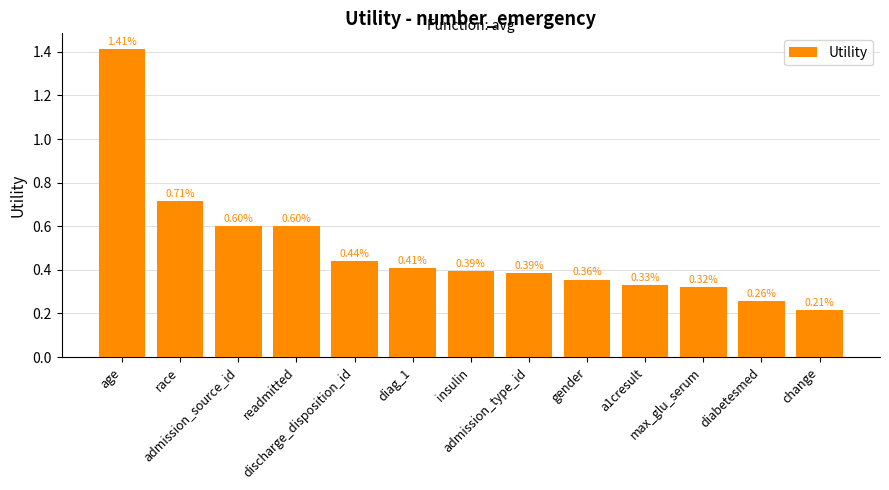

What is the label of the 11th bar from the right?

admission_source_id